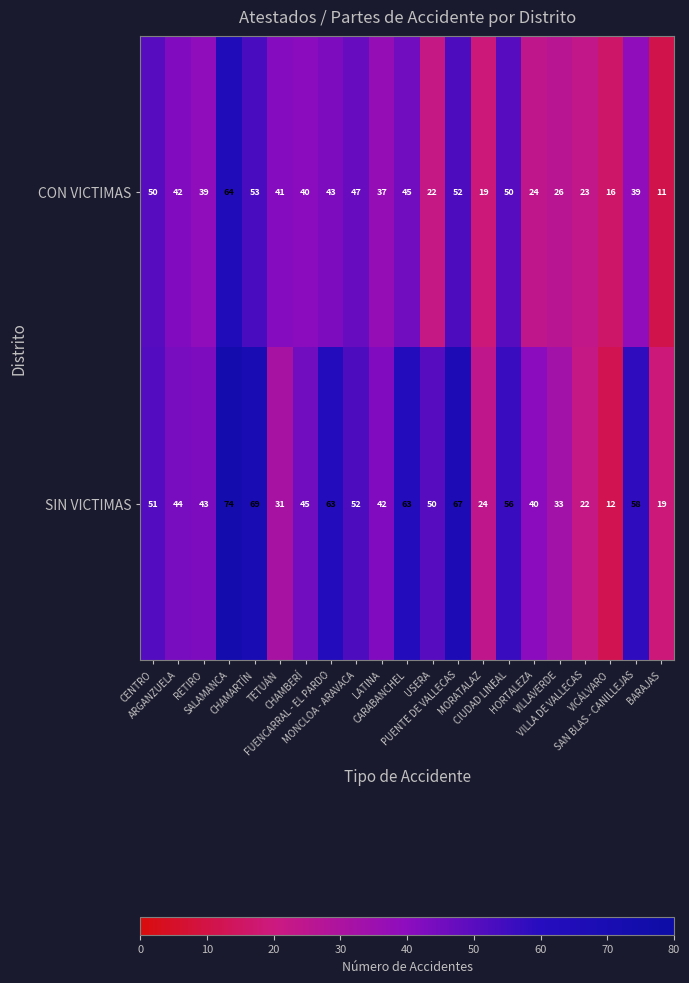

Which series has the largest total across all categories?

SIN VICTIMAS